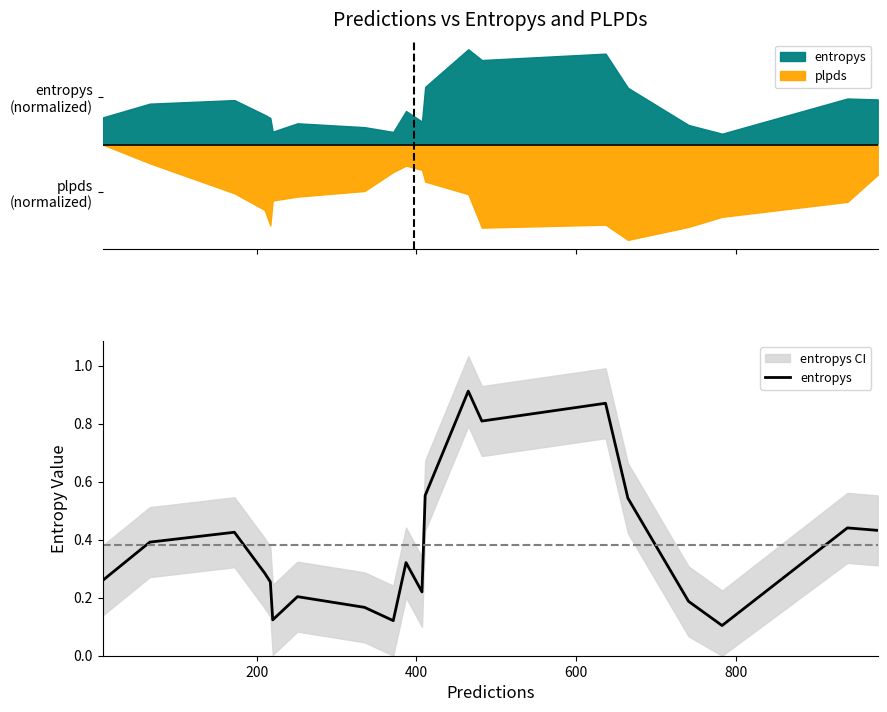

What is the difference between the maximum and minimum values?

0.8